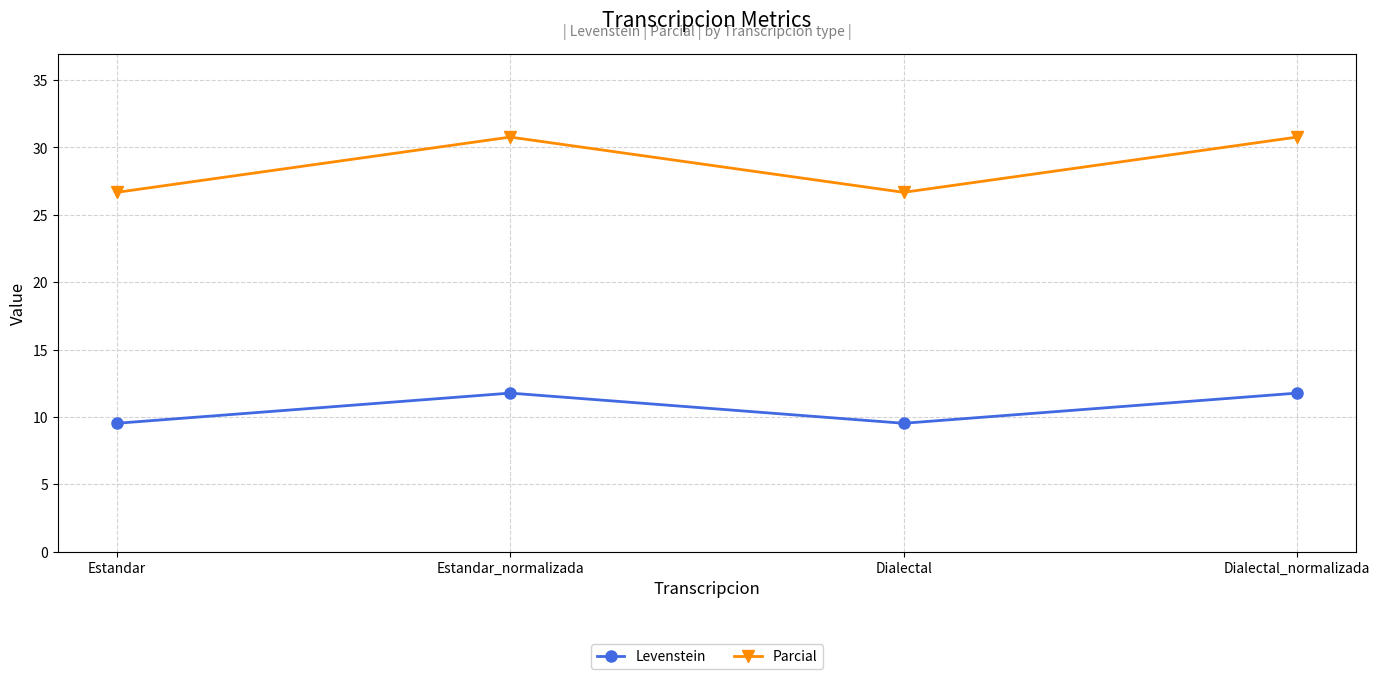

True or false: Parcial has more than 0 interior local peaks.

True